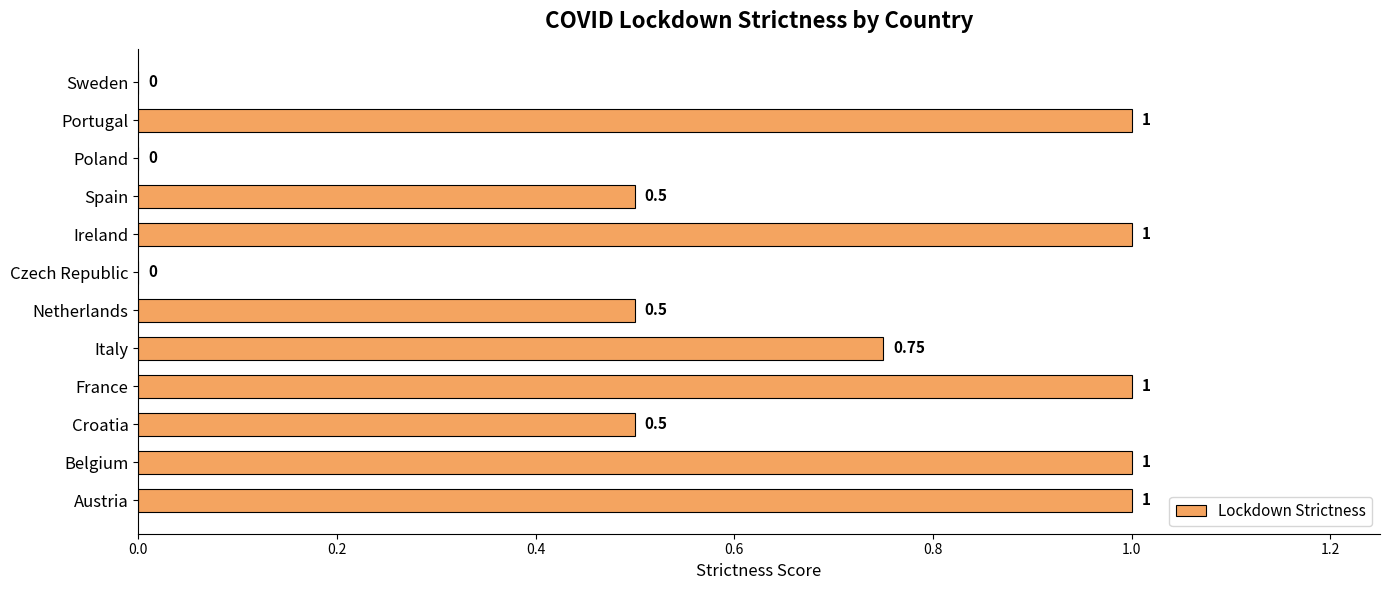

Which has a higher value, Italy or Sweden?

Italy